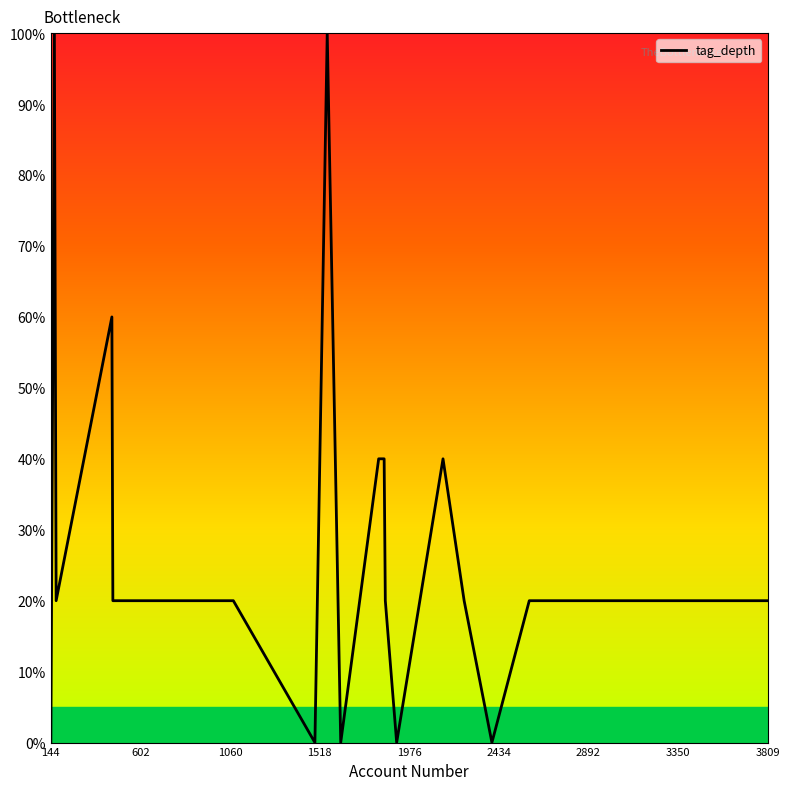

What is the maximum value shown in the chart?

100.0